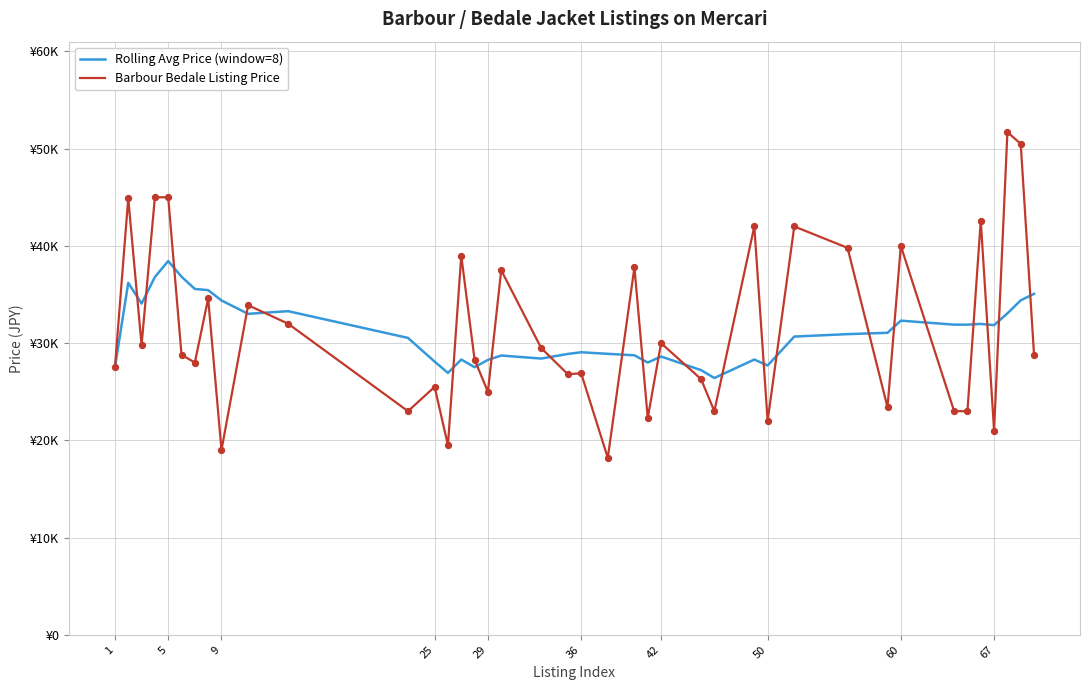

What are all the series names shown in the legend?

Rolling Avg Price (window=8), Barbour Bedale Listing Price